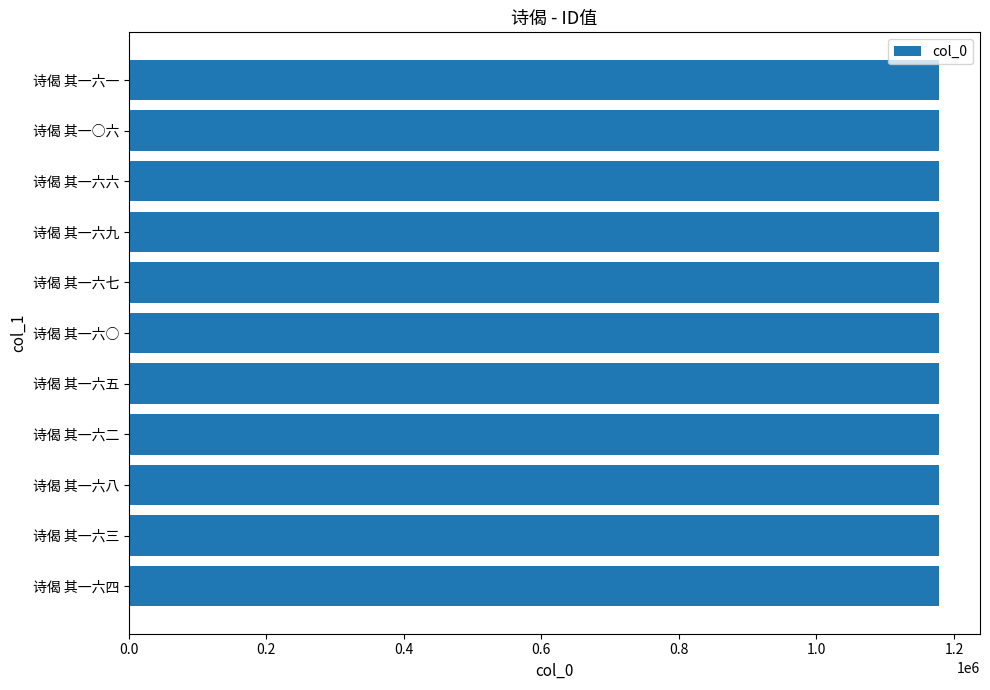

What is the smallest value displayed?

1178832